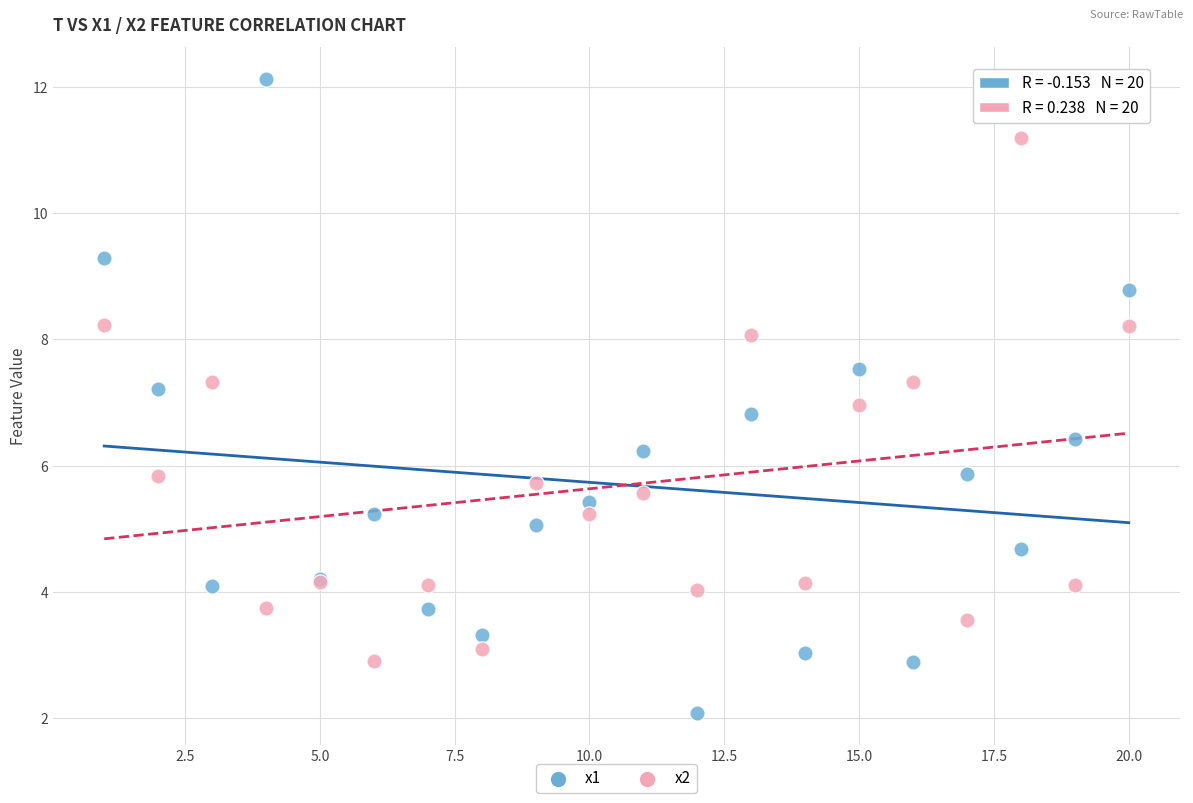

What are all the series names shown in the legend?

x1, x2